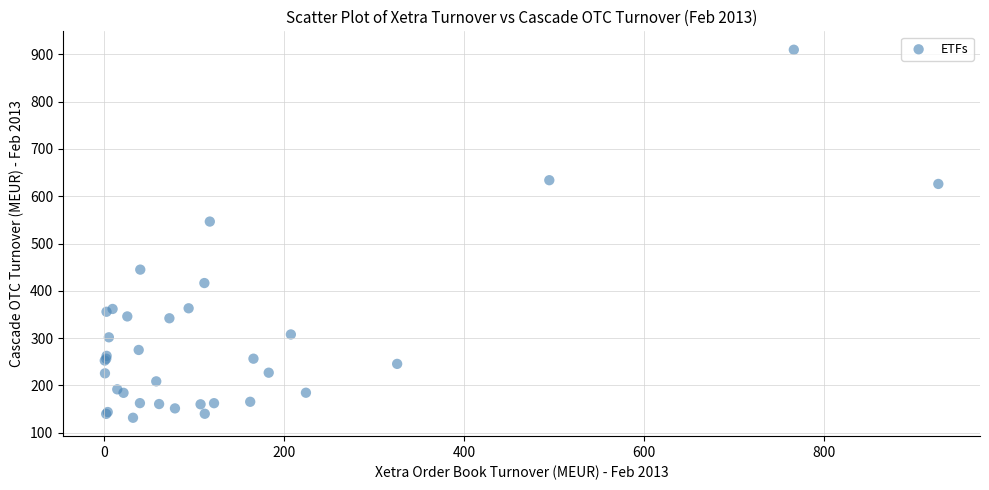

What Y value in the scatter plot is closest to 520?

546.4